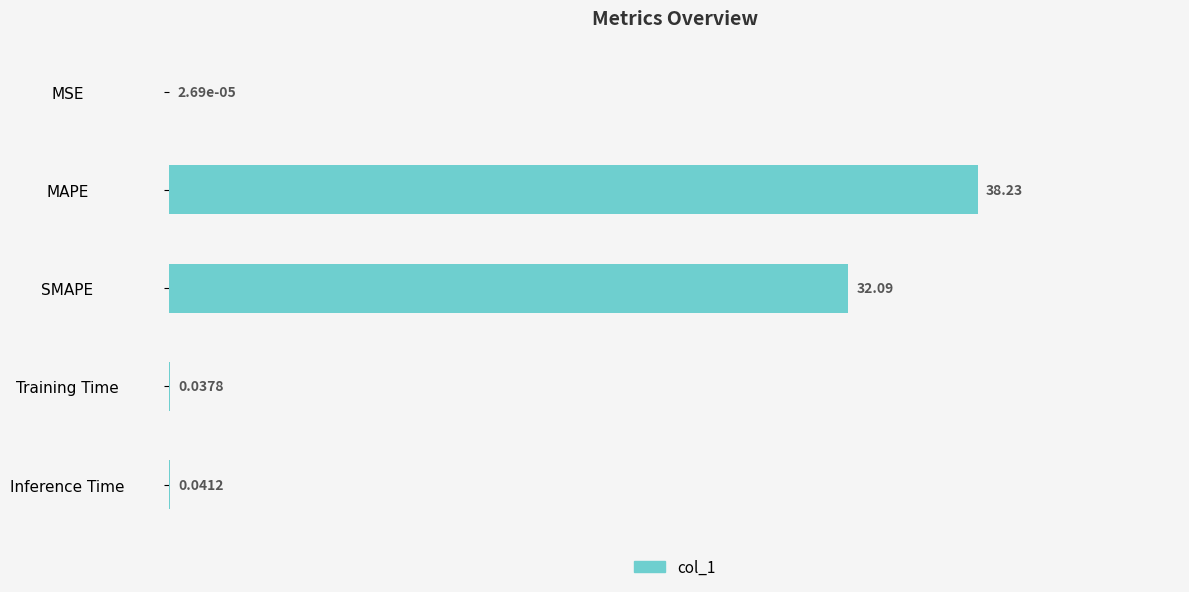

Between Inference Time and MAPE, which is larger?

MAPE